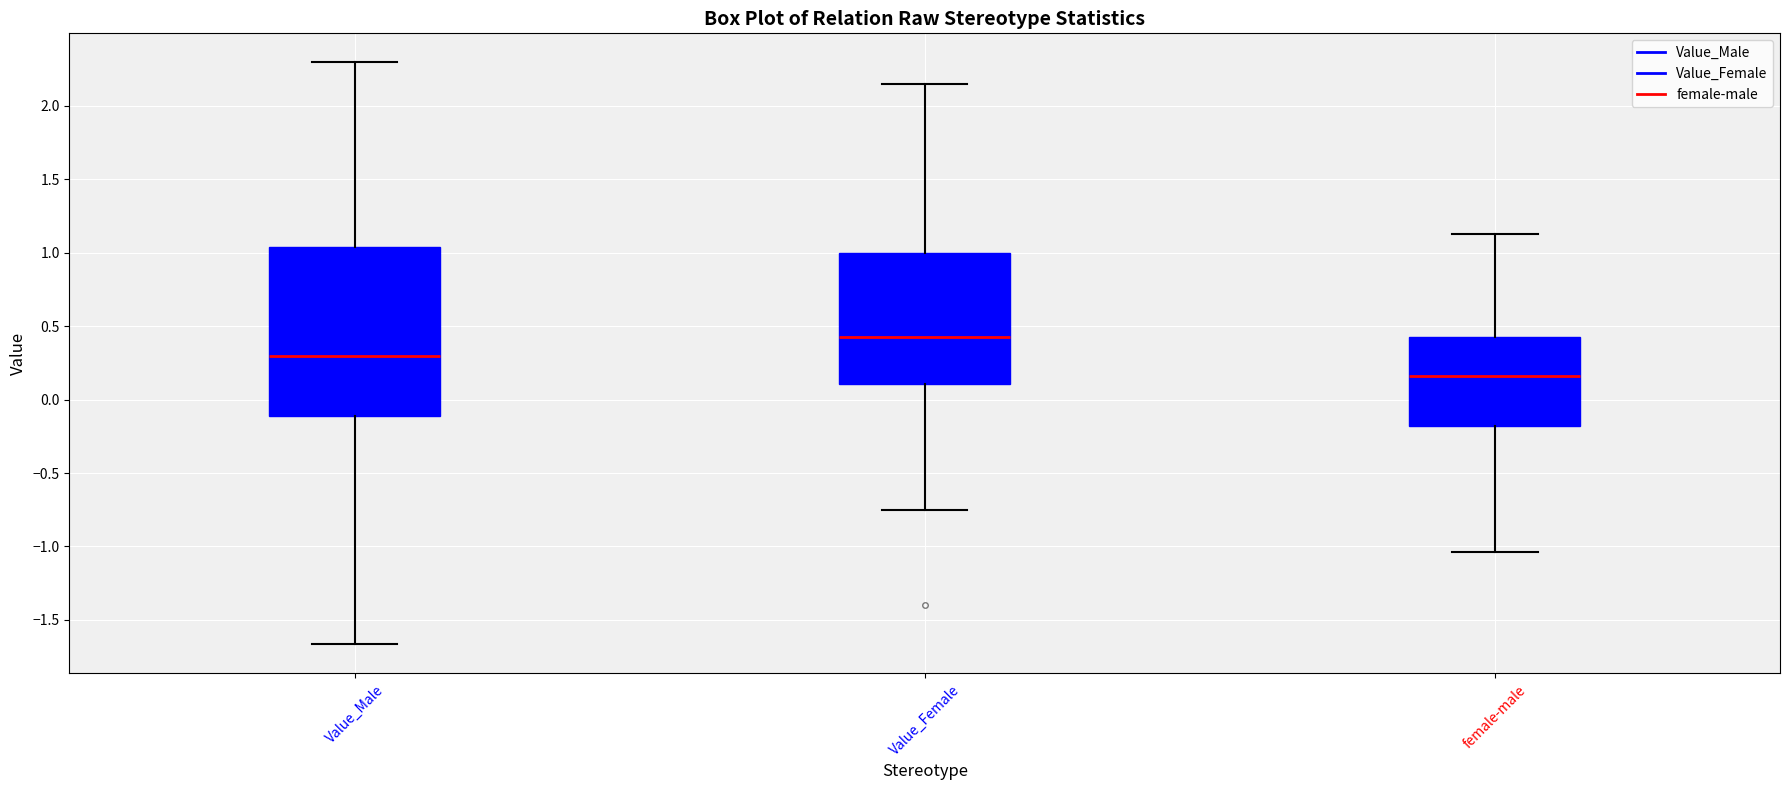

Reading left to right, read every box against the y-axis: the position of its median line, the range the box covers, and the ends of its whiskers. The values are not printed on the chart, so give them approximately, as read against the axis.

Value_Male: median 0.30, box -0.10 to 1.05, whiskers -1.65 to 2.30
Value_Female: median 0.45, box 0.10 to 1.00, whiskers -0.75 to 2.15
female-male: median 0.15, box -0.20 to 0.40, whiskers -1.05 to 1.10